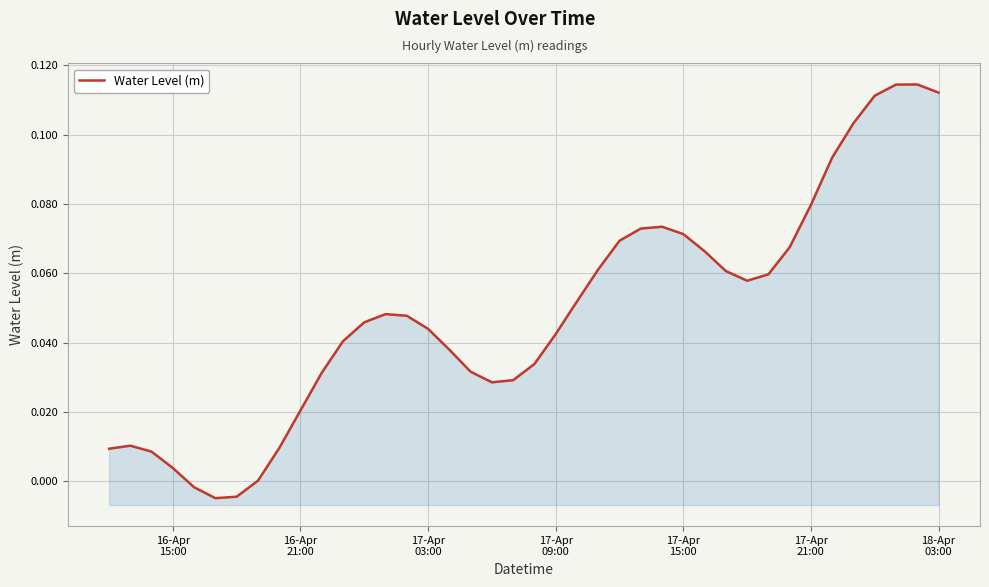

How many interior local peaks (higher than both neighbors) does the data have?

4